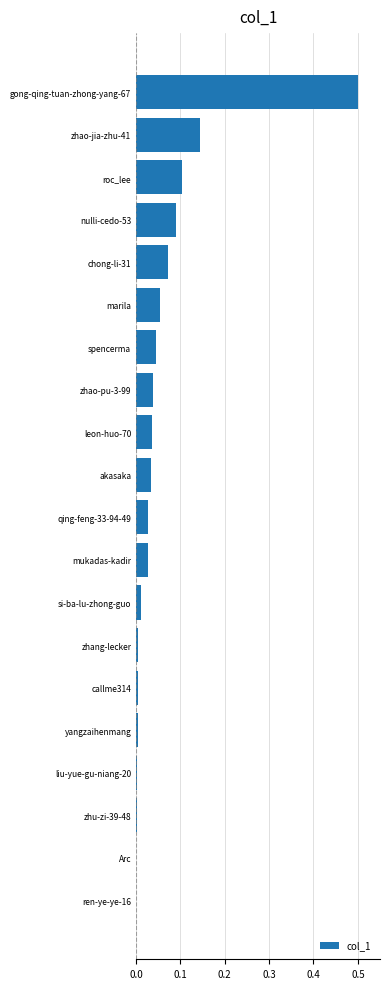

What is the sum of all values?

1.2